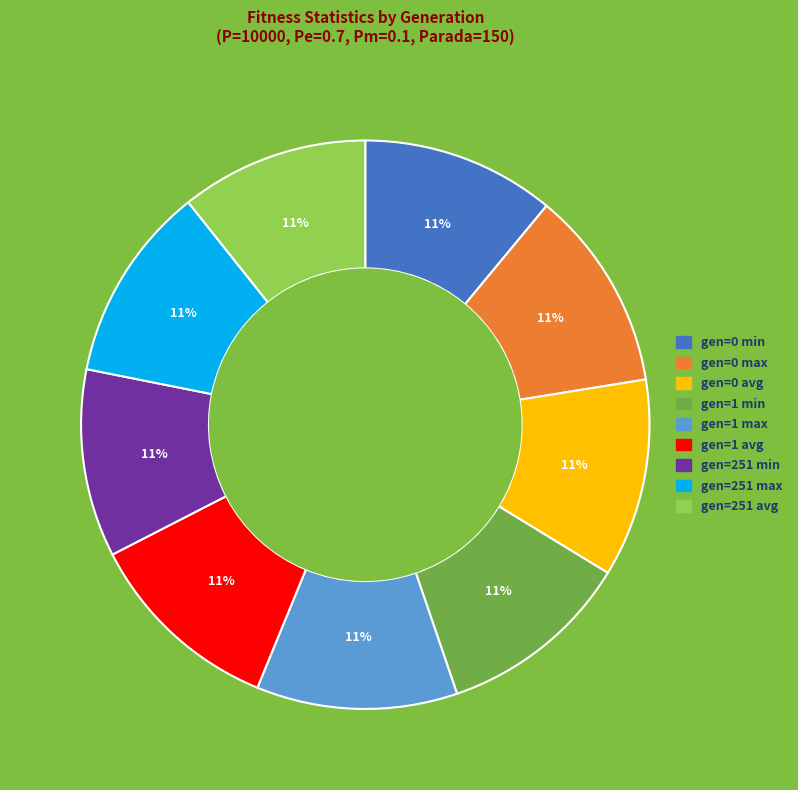

What percentage is the gen=0 min slice, to the nearest percent?

11%